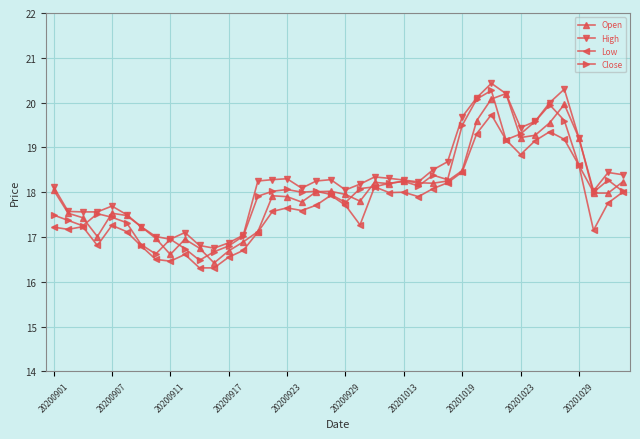

True or false: High and Low cross at least once.

False